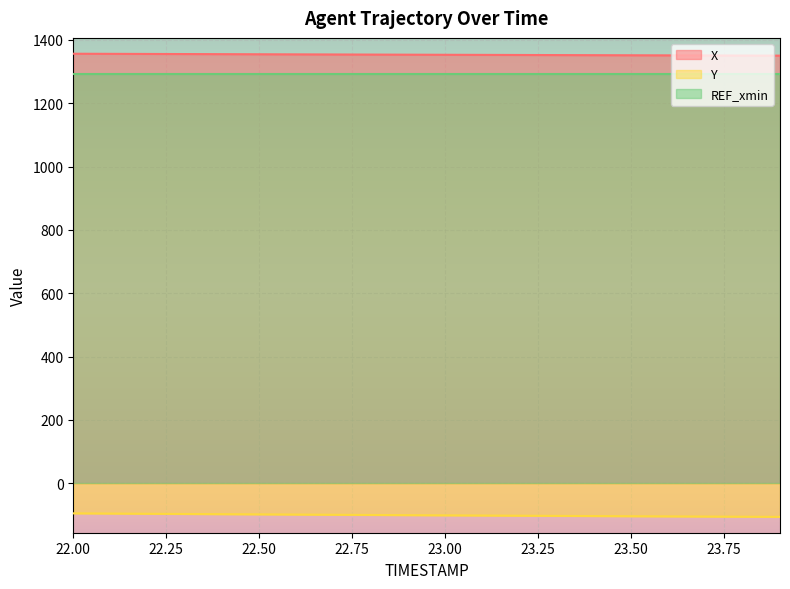

Rank the series by their maximum value, from lowest to highest.

Y, REF_xmin, X